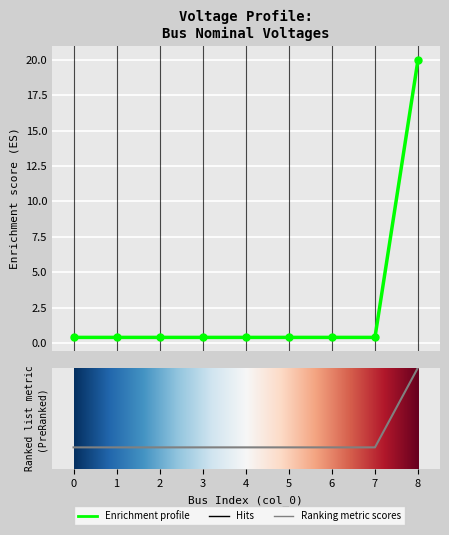

True or false: the data has more than 0 interior local peaks.

False